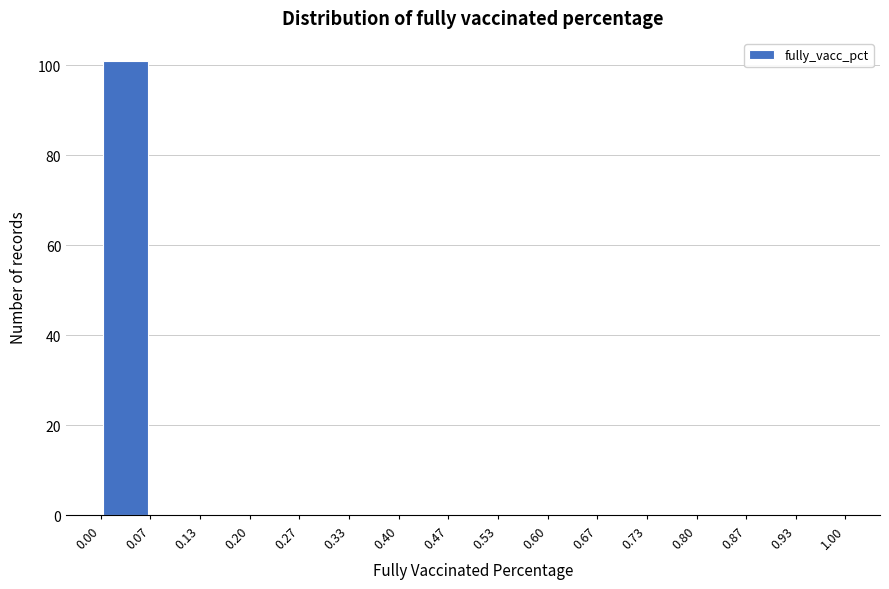

Reading left to right, transcribe this chart: for each bar, give the range it covers on the x-axis and its height. The values are not printed on the chart, so give them approximately, as read against the axis.

0.00 to 0.07: 102
0.07 to 0.13: 0
0.13 to 0.20: 0
0.20 to 0.27: 0
0.27 to 0.33: 0
0.33 to 0.40: 0
0.40 to 0.47: 0
0.47 to 0.53: 0
0.53 to 0.60: 0
0.60 to 0.67: 0
0.67 to 0.73: 0
0.73 to 0.80: 0
0.80 to 0.87: 0
0.87 to 0.93: 0
0.93 to 1.00: 0